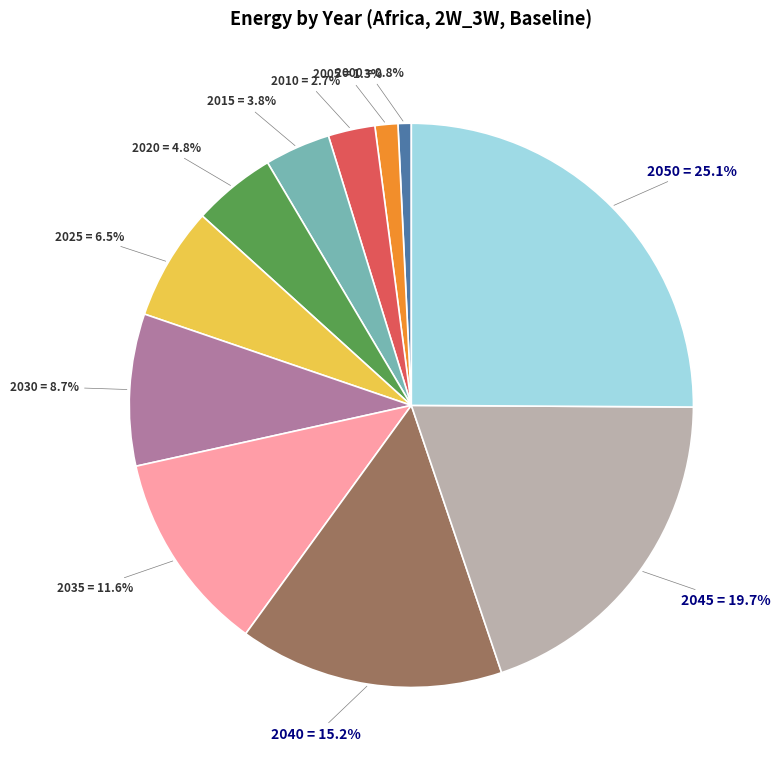

To the nearest percent, what is the average slice percentage?

9%